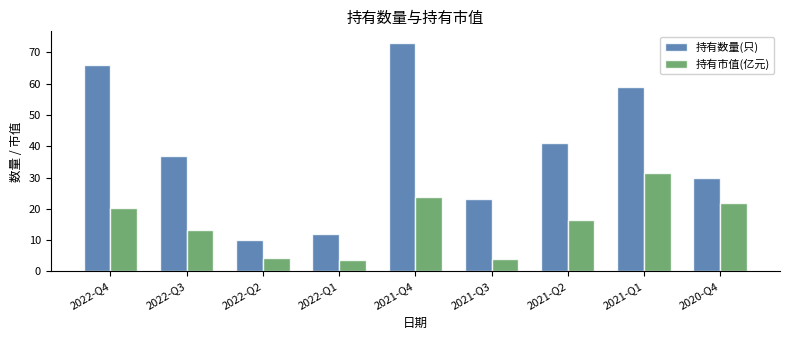

How many values in the 持有市值(亿元) series are below 16?

4